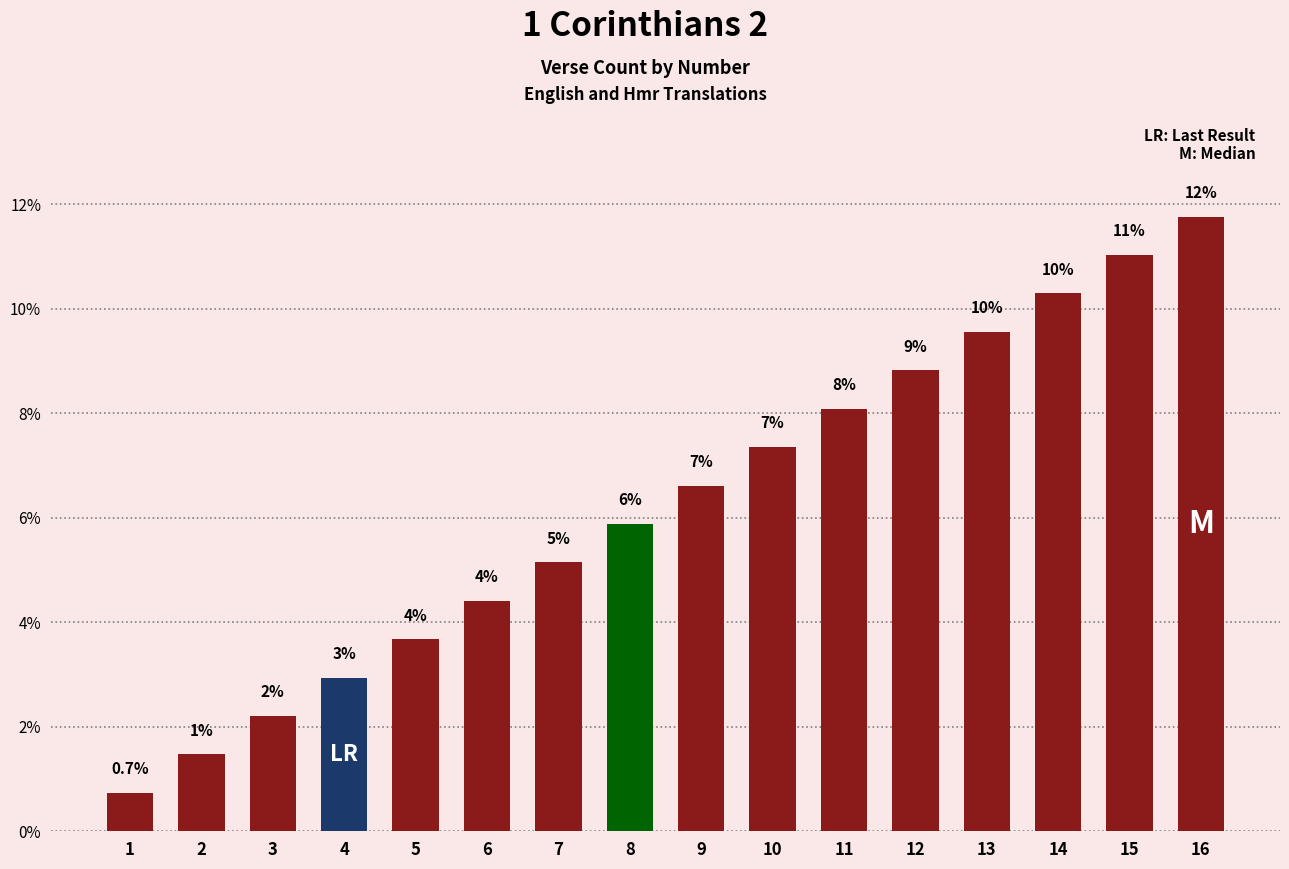

What is the minimum value shown in the chart?

0.7